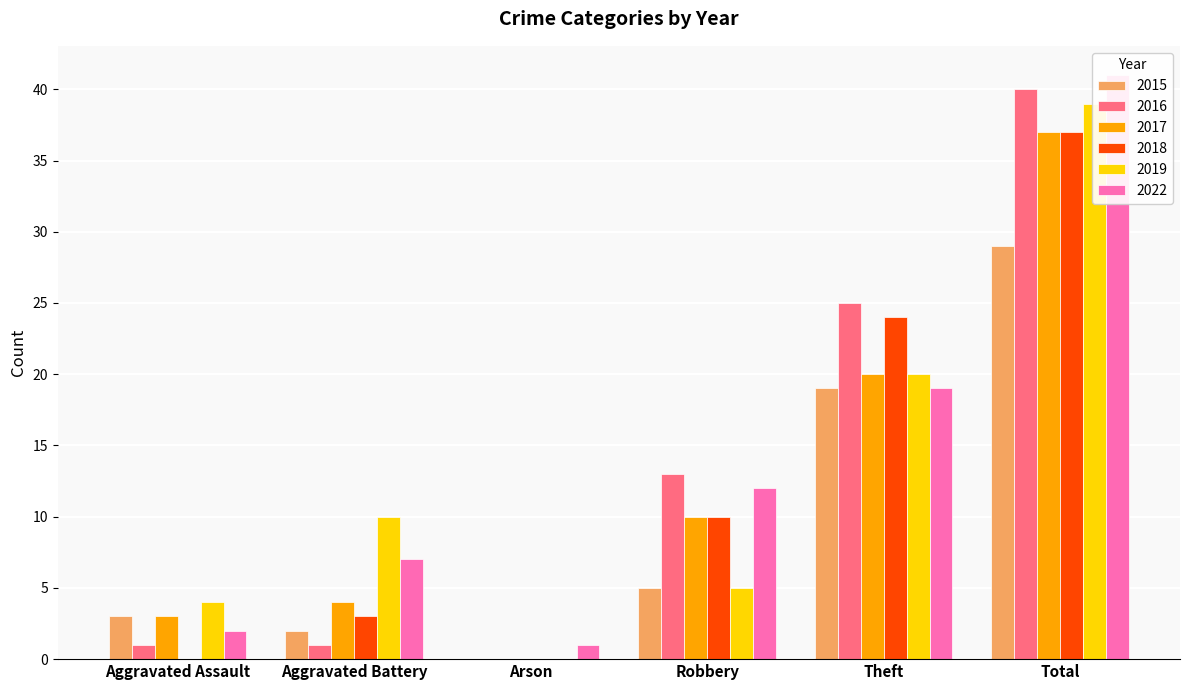

Reading right to left, list all the values displayed in this chart.

2015: Total=29	Theft=19	Robbery=5	Arson=0	Aggravated Battery=2	Aggravated Assault=3
2016: Total=40	Theft=25	Robbery=13	Arson=0	Aggravated Battery=1	Aggravated Assault=1
2017: Total=37	Theft=20	Robbery=10	Arson=0	Aggravated Battery=4	Aggravated Assault=3
2018: Total=37	Theft=24	Robbery=10	Arson=0	Aggravated Battery=3	Aggravated Assault=0
2019: Total=39	Theft=20	Robbery=5	Arson=0	Aggravated Battery=10	Aggravated Assault=4
2022: Total=41	Theft=19	Robbery=12	Arson=1	Aggravated Battery=7	Aggravated Assault=2